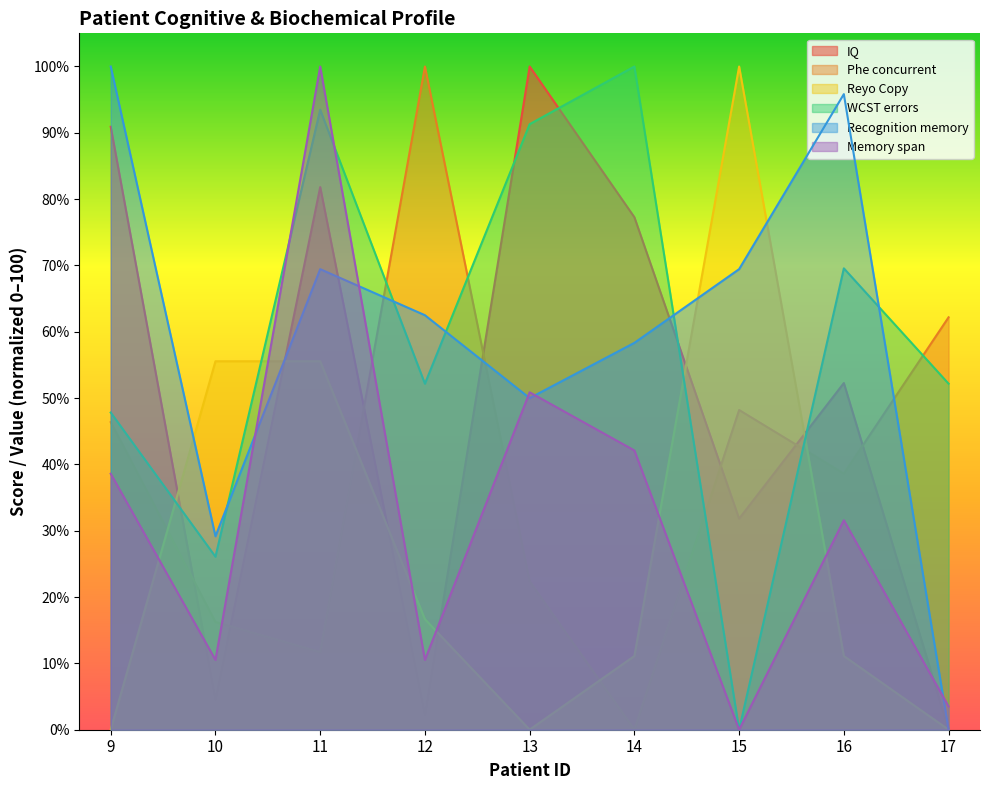

What is the difference between the Phe concurrent values at 13 and 10?

6.1